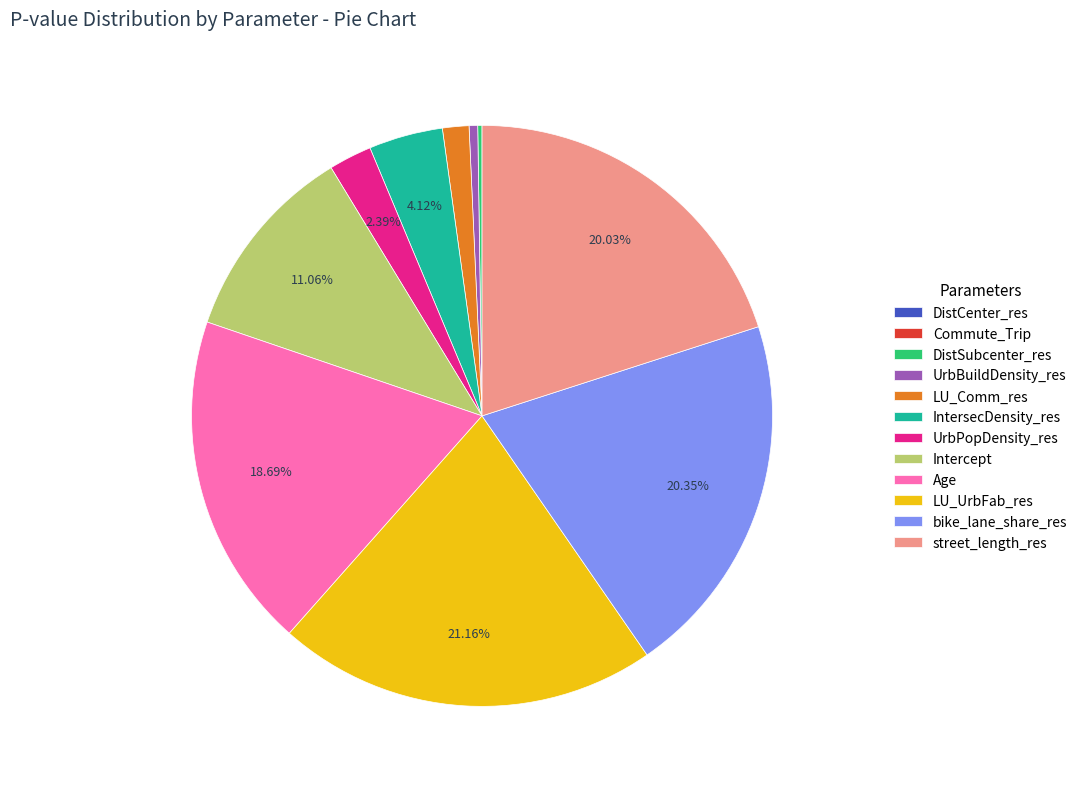

True or false: street_length_res accounts for 20% of the total.

True